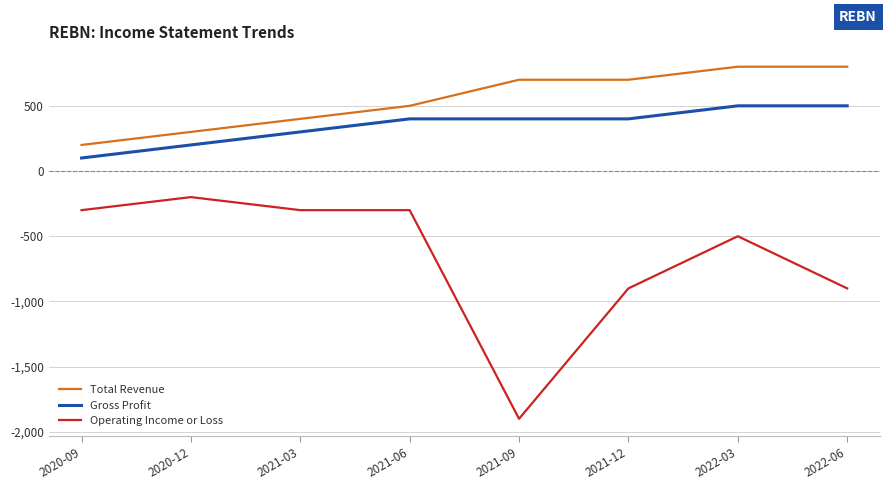

Which series has the largest range (max minus min)?

Operating Income or Loss